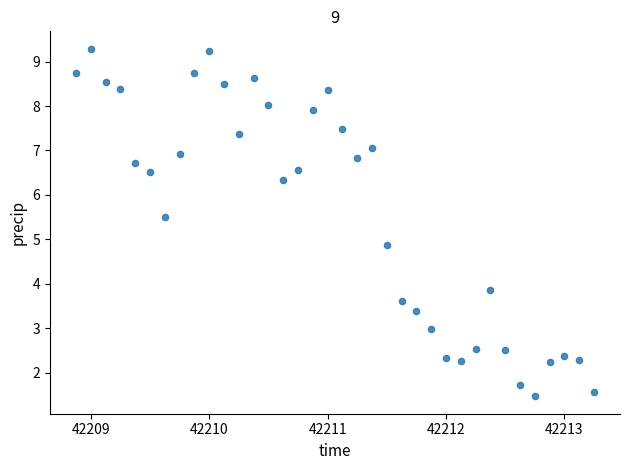

What is the range of X values (max minus min)?

4.4